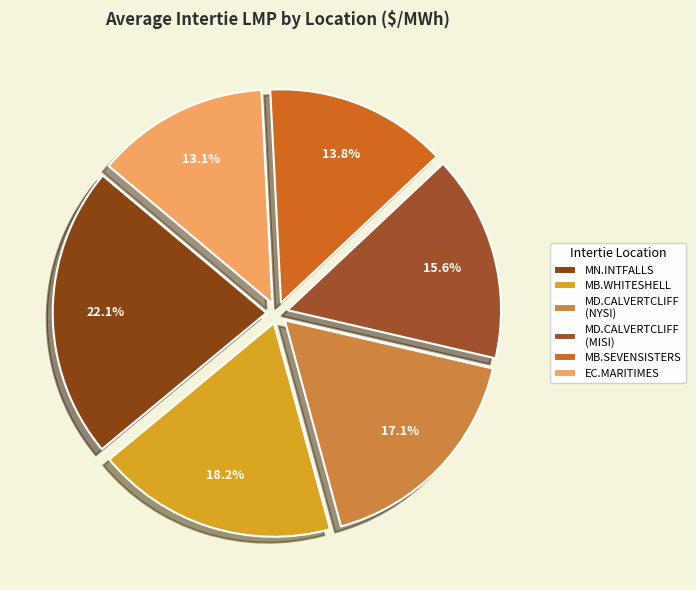

How many slices are in this pie chart?

6